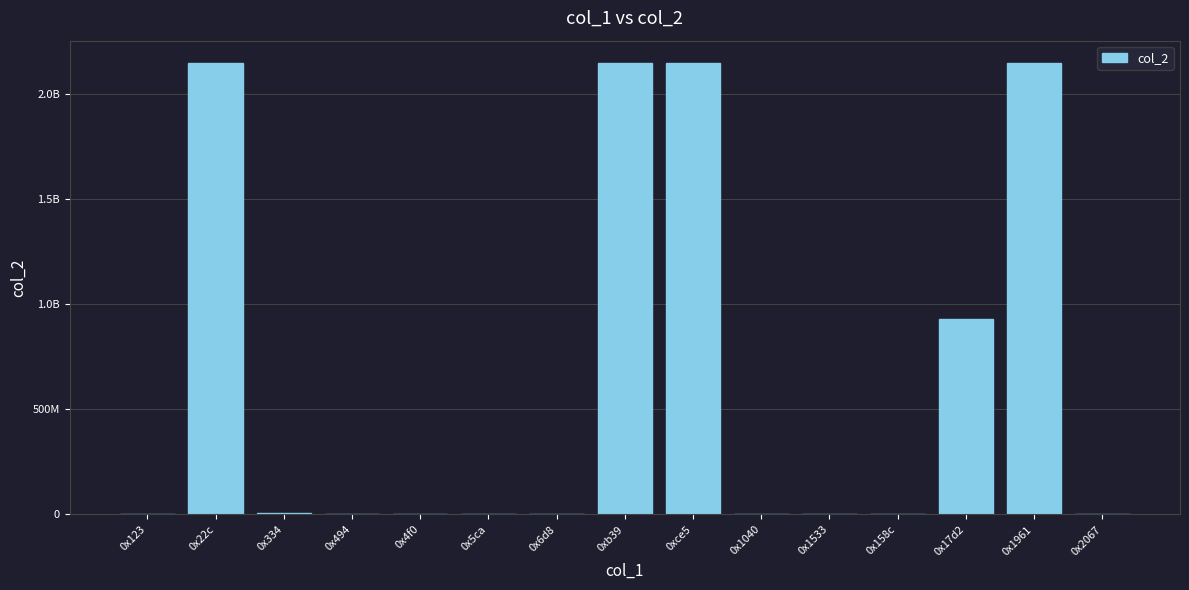

List the labels in order of value, largest first.

0x22c, 0xb39, 0xce5, 0x1961, 0x17d2, 0x334, 0x494, 0x1533, 0x2067, 0x6d8, 0x5ca, 0x4f0, 0x158c, 0x1040, 0x123